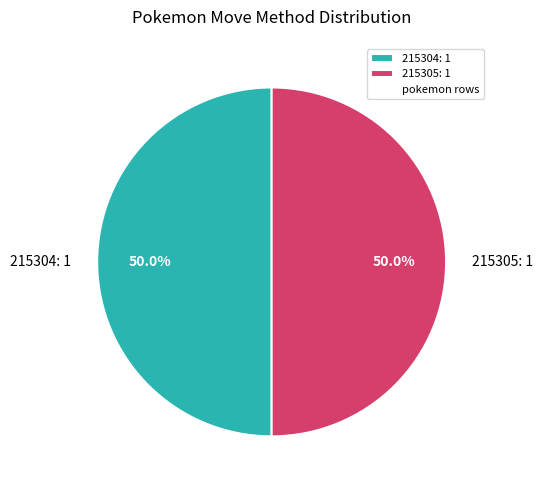

What is the ratio of the value at 215305: 1 to the value at 215304: 1?

1.0